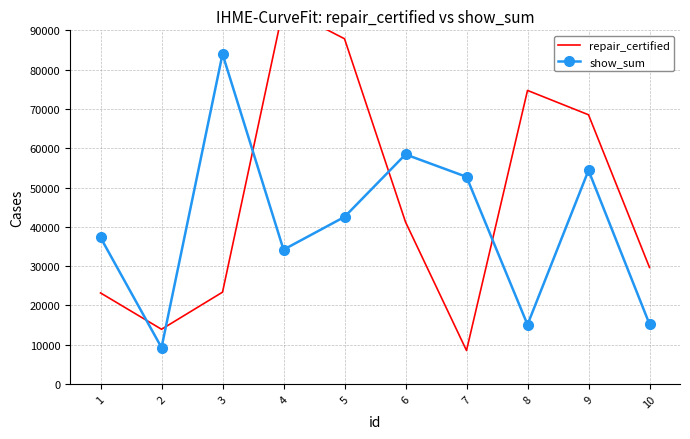

Is the value of repair_certified at 3 greater than the value of show_sum at 4?

No